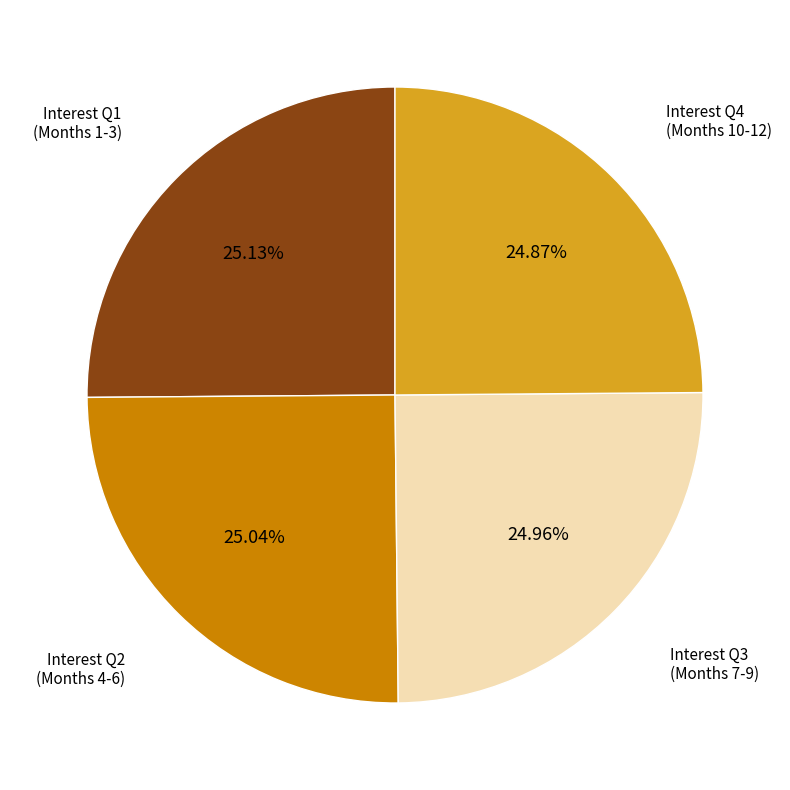

Does Interest Q3 (Months 7-9) represent more than half of the total?

No